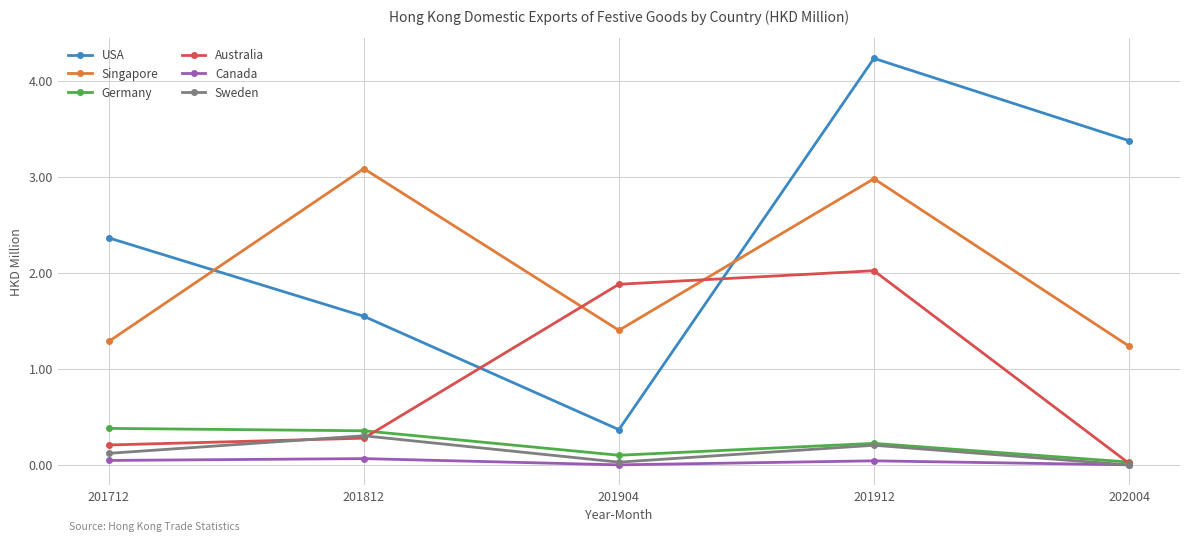

At which category is the sum across all series the highest?

201912